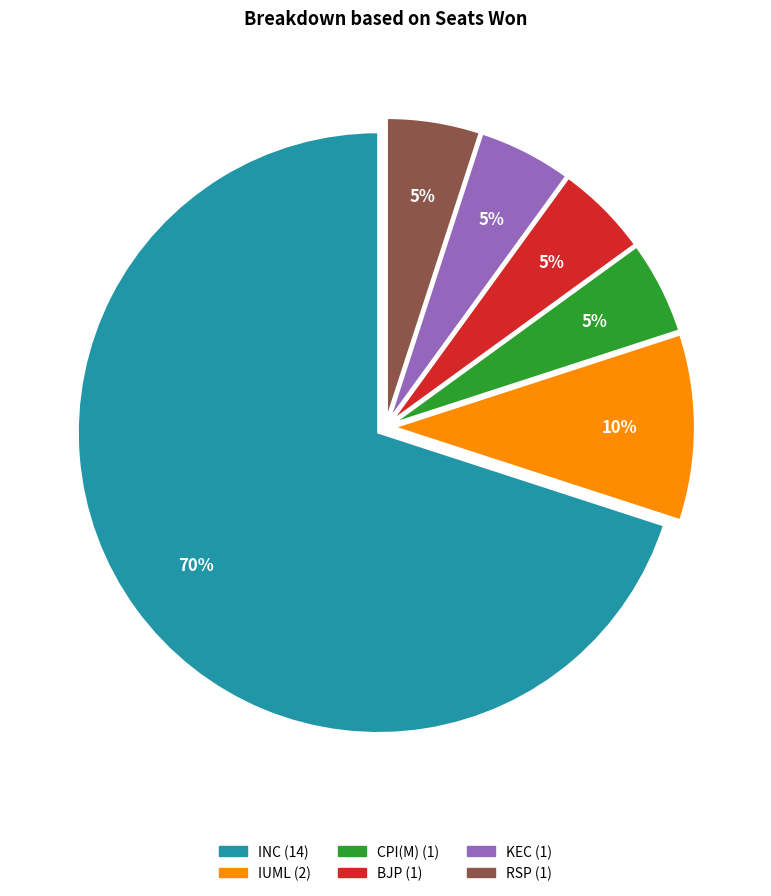

Does any single category account for the majority?

Yes